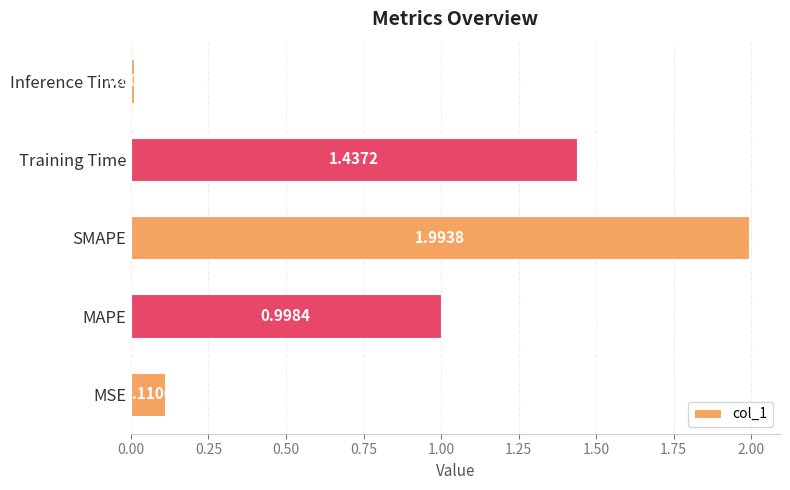

List the labels in order of value, largest first.

SMAPE, Training Time, MAPE, MSE, Inference Time